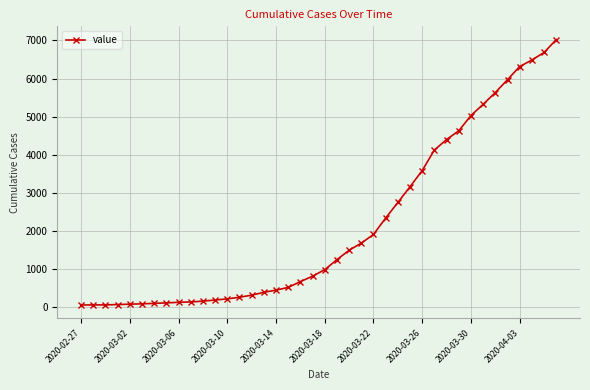

What is the average value?

2142